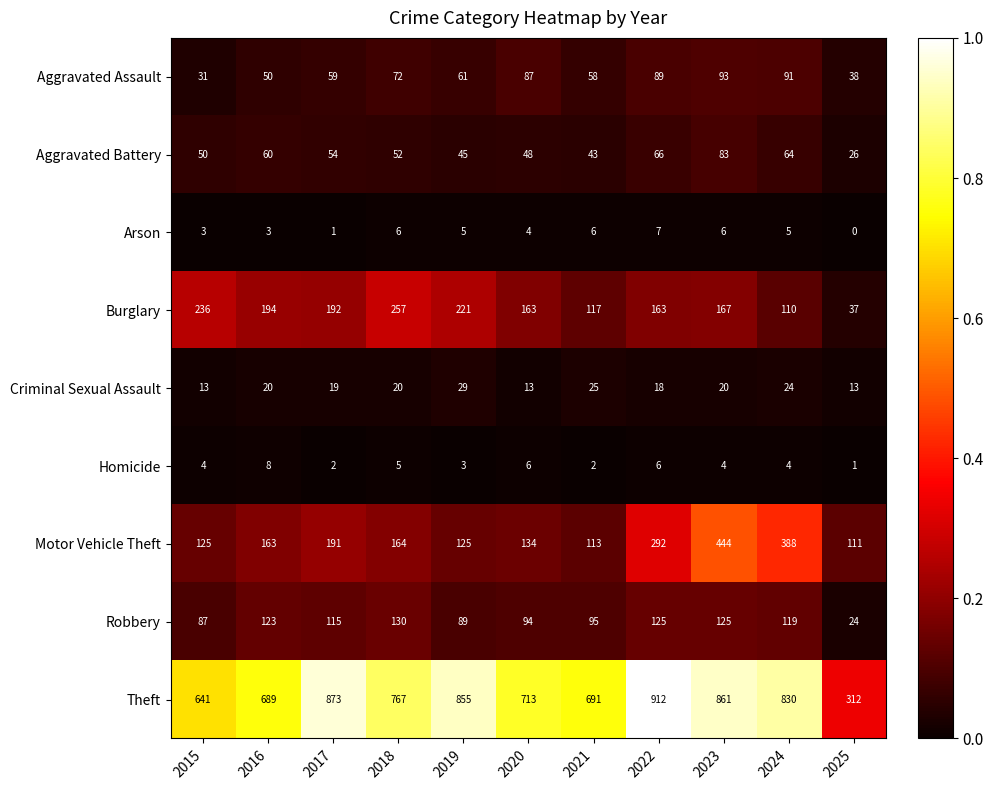

How many data points does each series have?

11